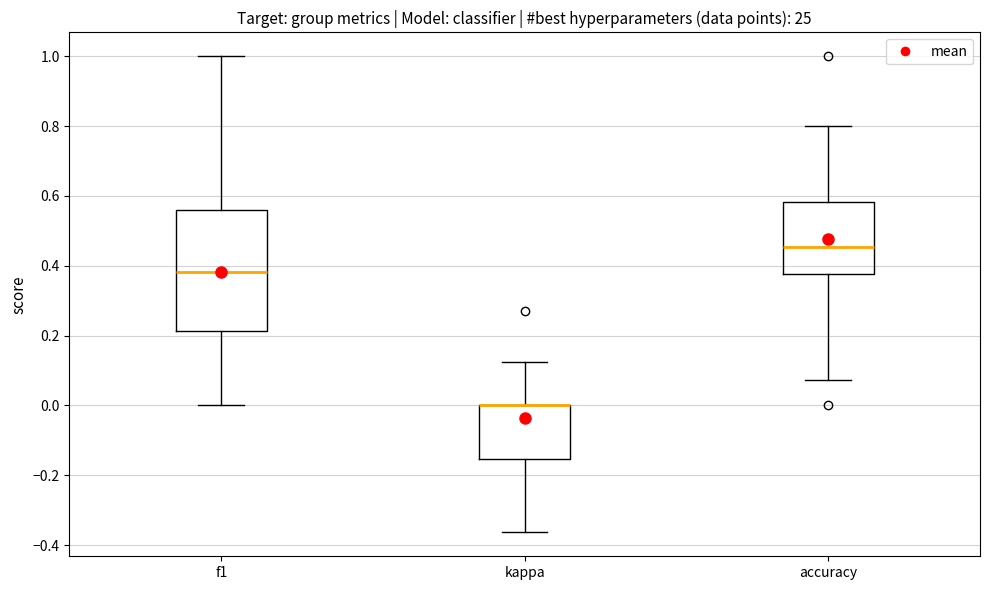

Which box is the tallest, from its lower edge to its upper edge?

f1